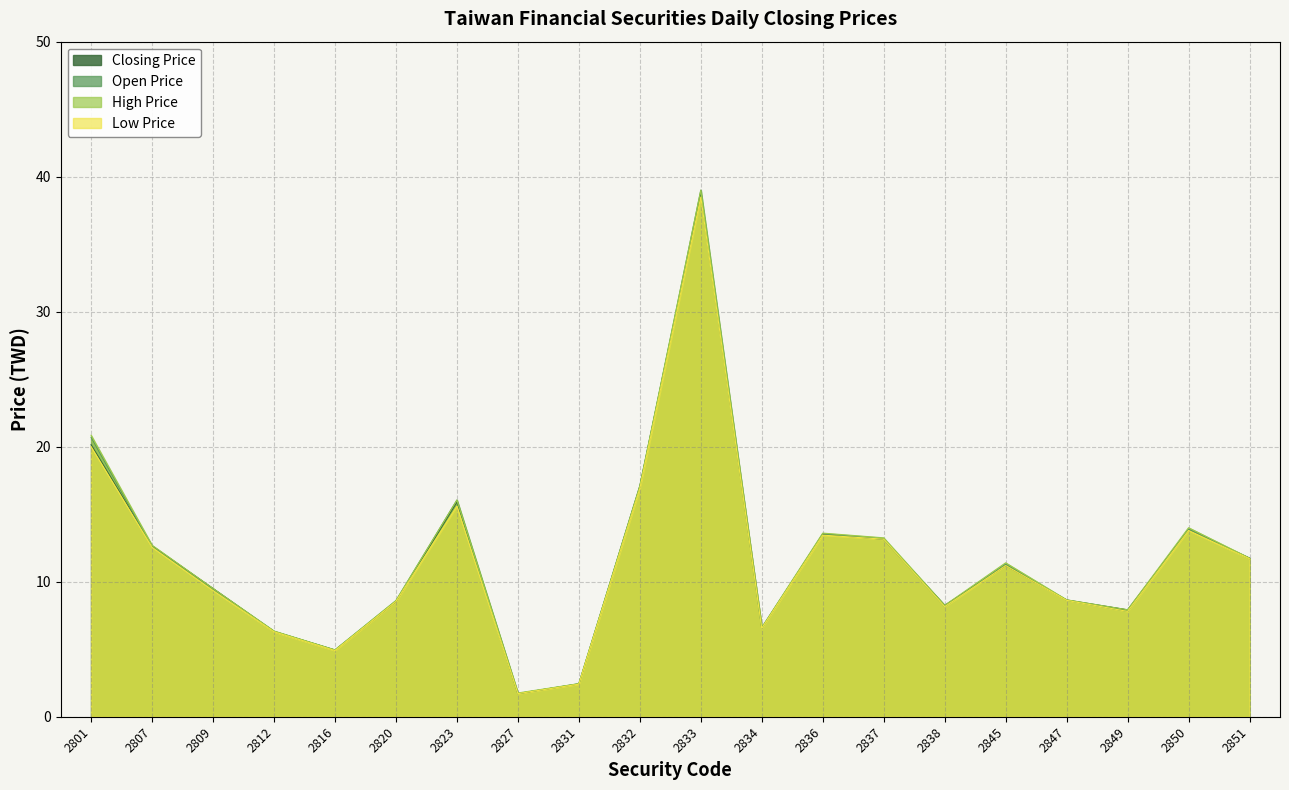

Does the chart display data point markers on the line(s)?

No